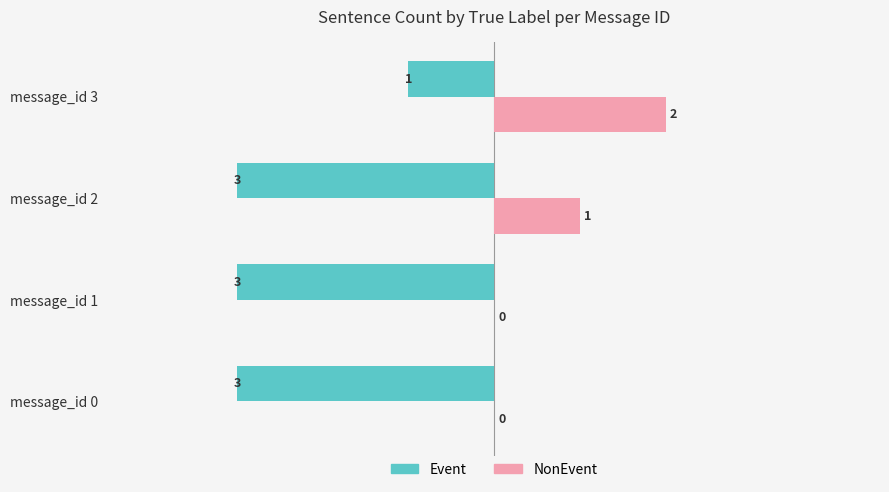

What is the sum of all Event values?

-10